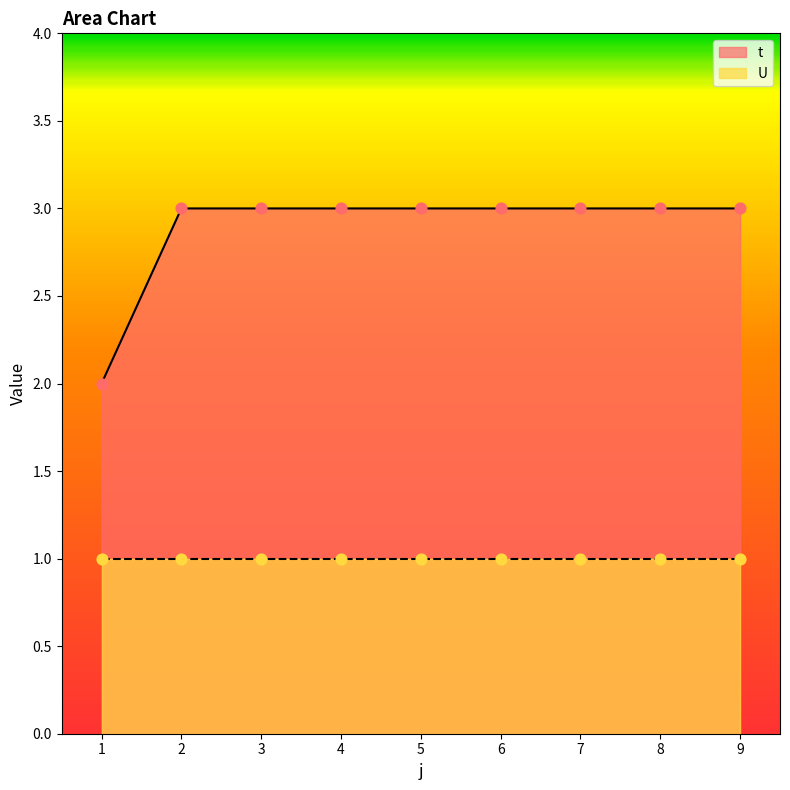

What is the ratio of the value at 4 to the value at 7?

1.0